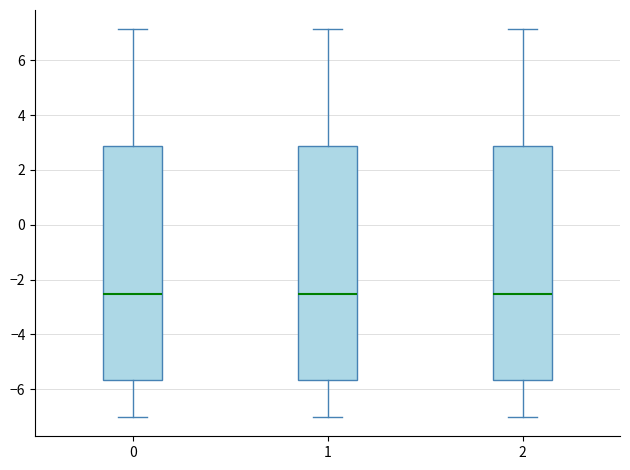

Reading left to right, transcribe this box plot: for each box, give where its median line is, the range the box spans, and where its two whiskers end, as read against the y-axis. The values are not printed on the chart, so give them approximately, as read against the axis.

0: median -2.6, box -5.6 to 2.8, whiskers -7.0 to 7.2
1: median -2.6, box -5.6 to 2.8, whiskers -7.0 to 7.2
2: median -2.6, box -5.6 to 2.8, whiskers -7.0 to 7.2